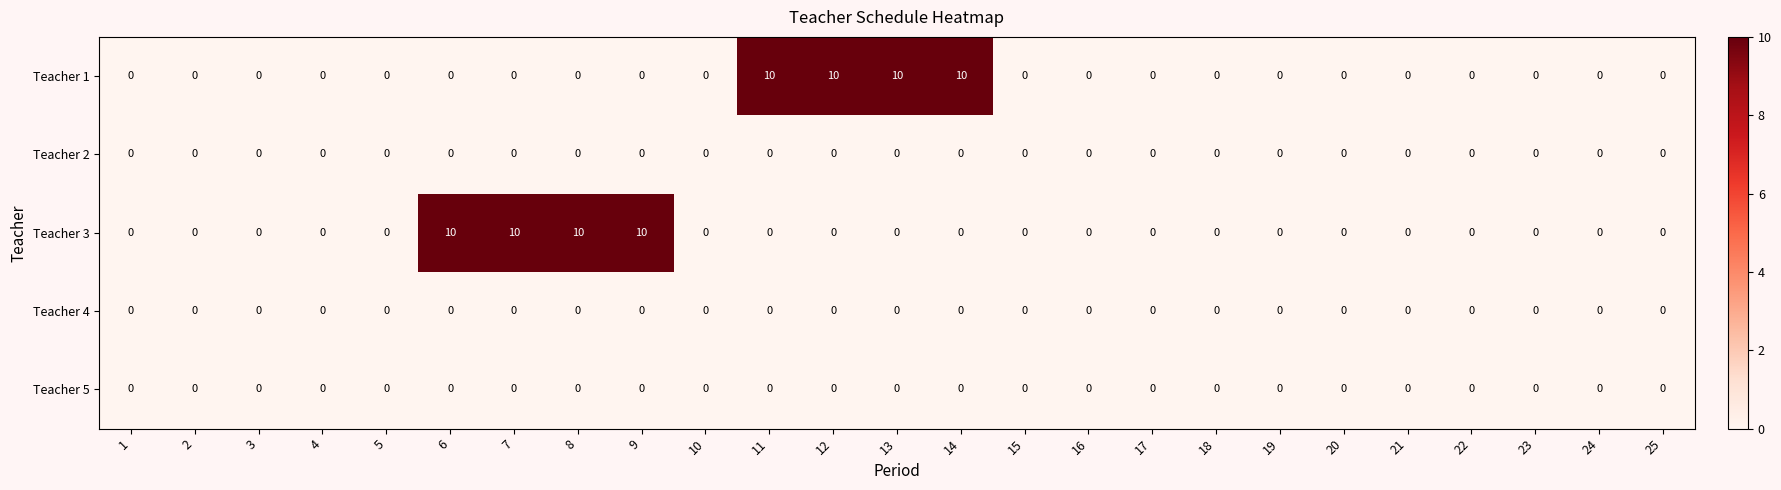

Read the Teacher 3 value at 7, to the nearest 10.

10